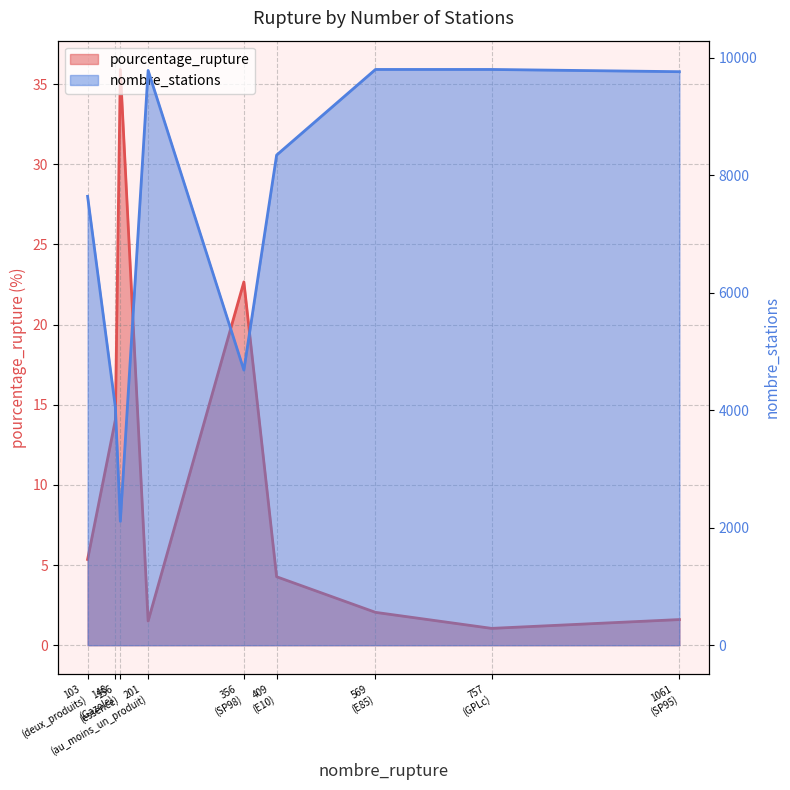

Rank the series at 569 (E85) from highest to lowest value.

nombre_stations, pourcentage_rupture